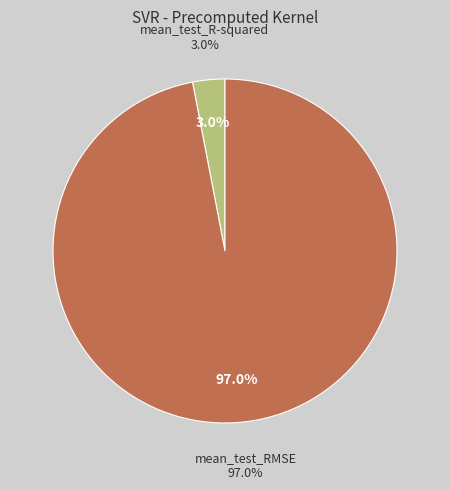

What is the total percentage of mean_test_R-squared and mean_test_RMSE?

100.0%